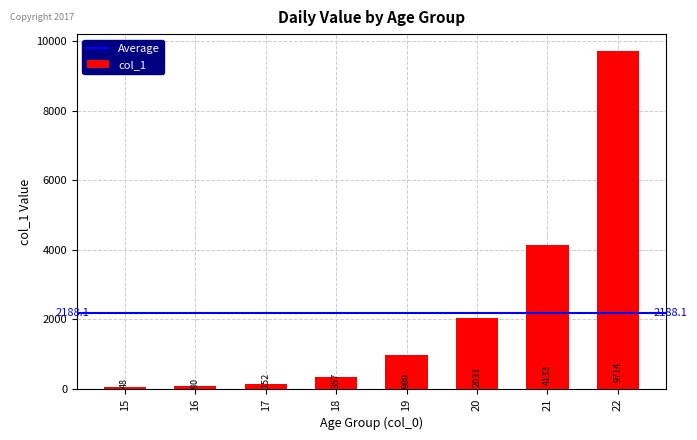

Approximately how many times larger is the value at 21 compared to 15?

86.1